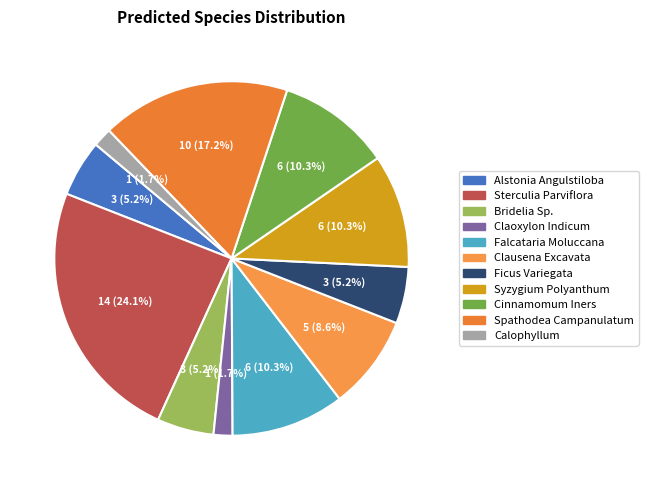

How many slices are in this pie chart?

11